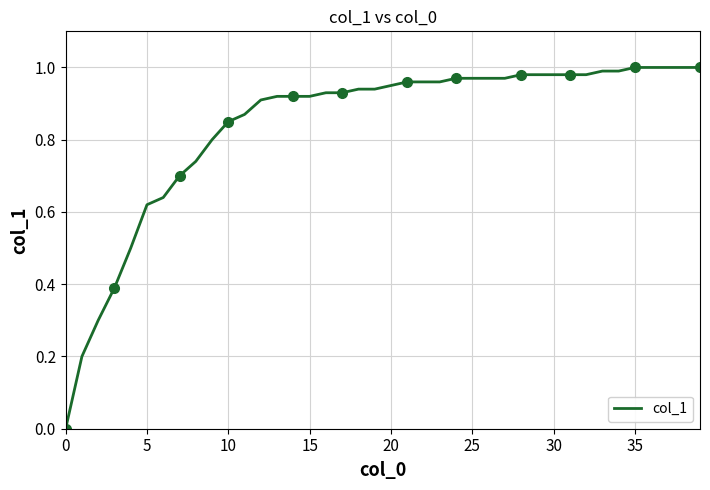

The value of col_1 at 15 is 1.6. True or false?

False